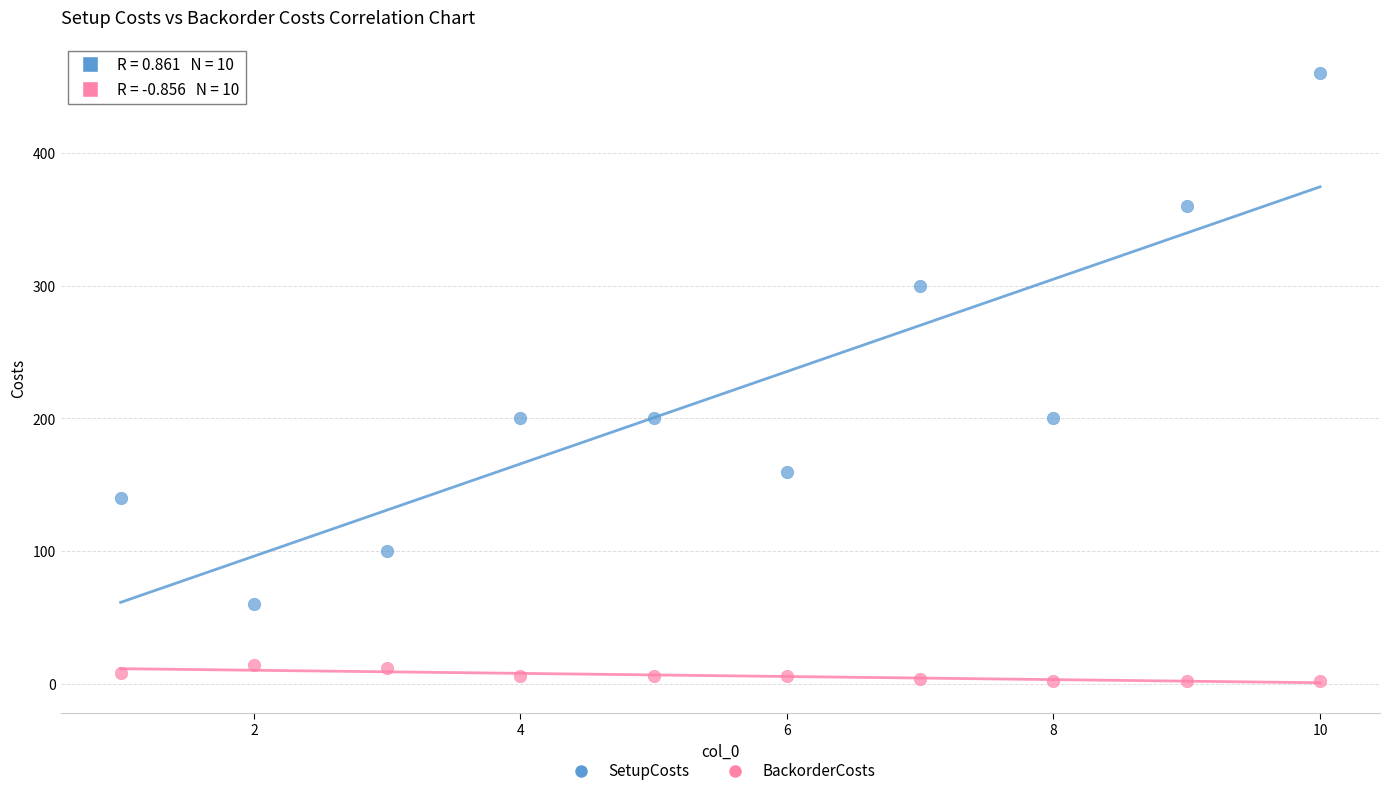

Which series contains the highest Y value?

SetupCosts